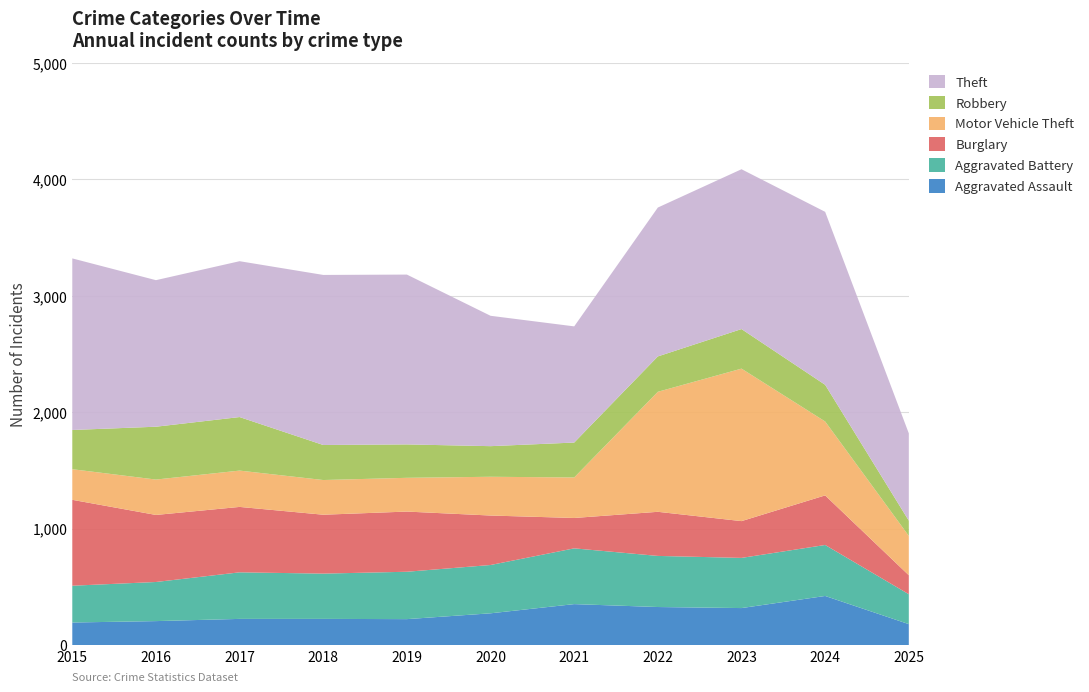

Reading left to right, list all the values displayed in this chart.

Aggravated Assault: 194	206	225	225	223	273	352	327	318	422	180
Aggravated Battery: 316	336	400	389	407	415	479	439	431	438	257
Burglary: 738	576	562	506	517	425	261	379	316	426	163
Motor Vehicle Theft: 263	304	312	298	290	333	348	1031	1310	635	338
Robbery: 337	454	460	301	287	263	300	304	340	315	131
Theft: 1474	1259	1339	1461	1459	1120	998	1279	1373	1486	750